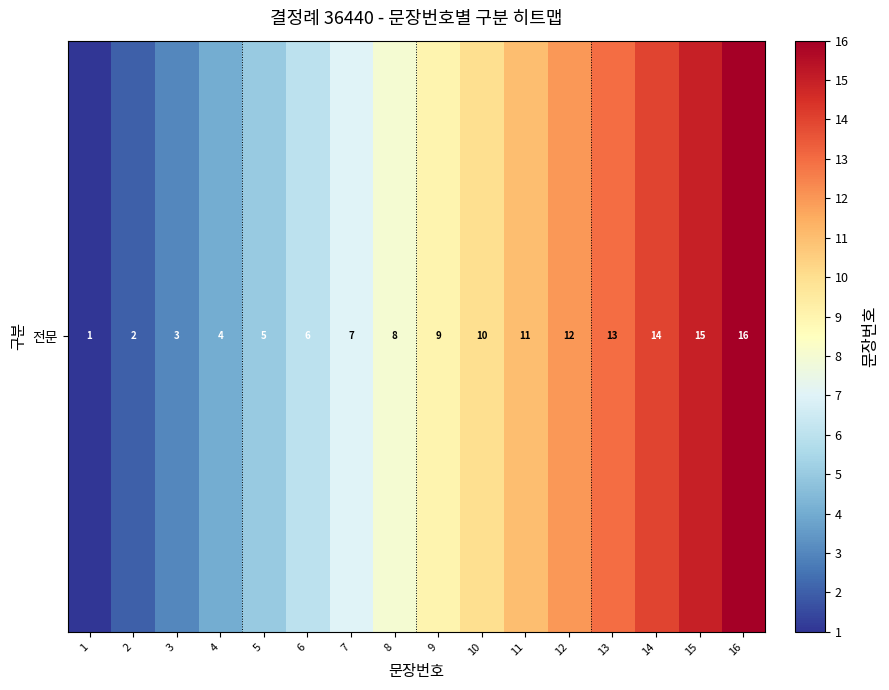

What is the minimum value shown in the chart?

1